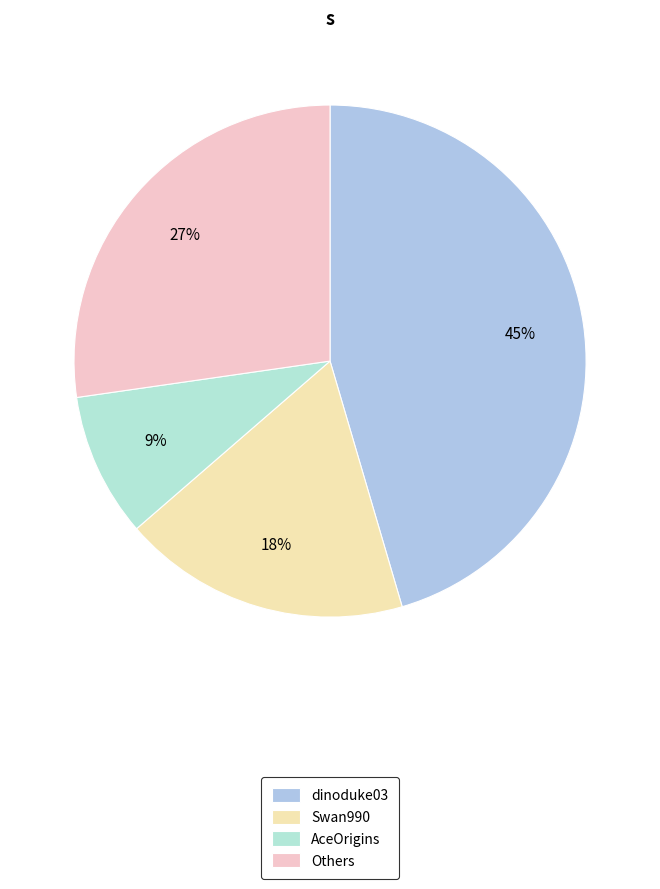

How many segments does this pie chart have?

4